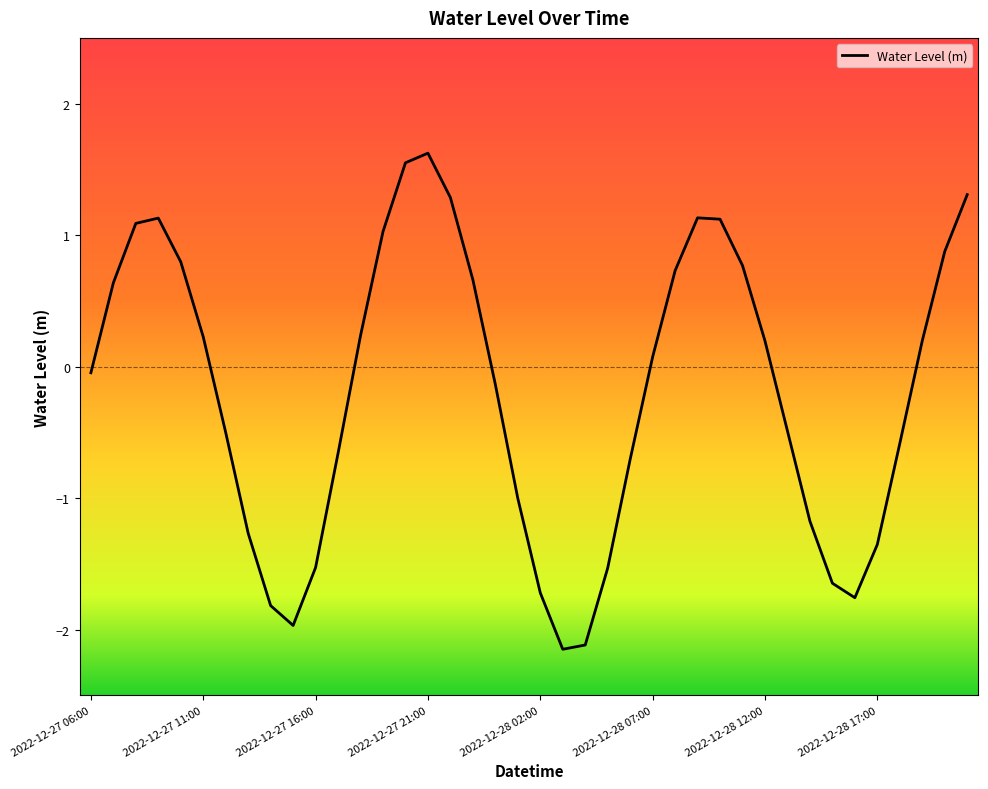

What is the smallest value displayed?

-2.2